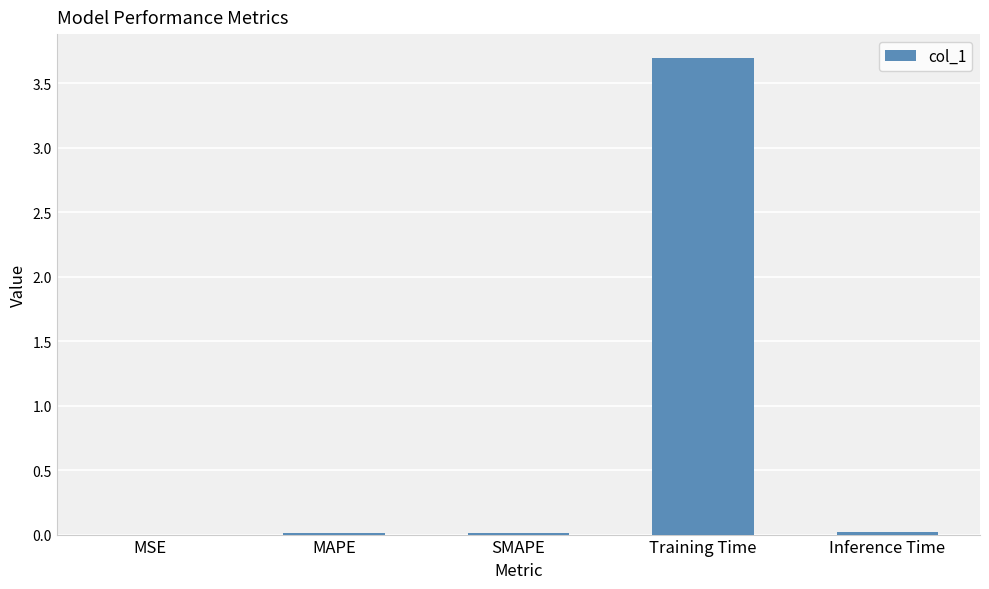

What is the sum of all values?

3.7